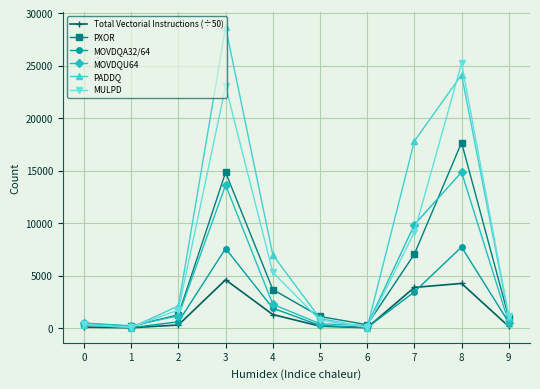

True or false: PADDQ has a value of 2114.0 at 2.

True